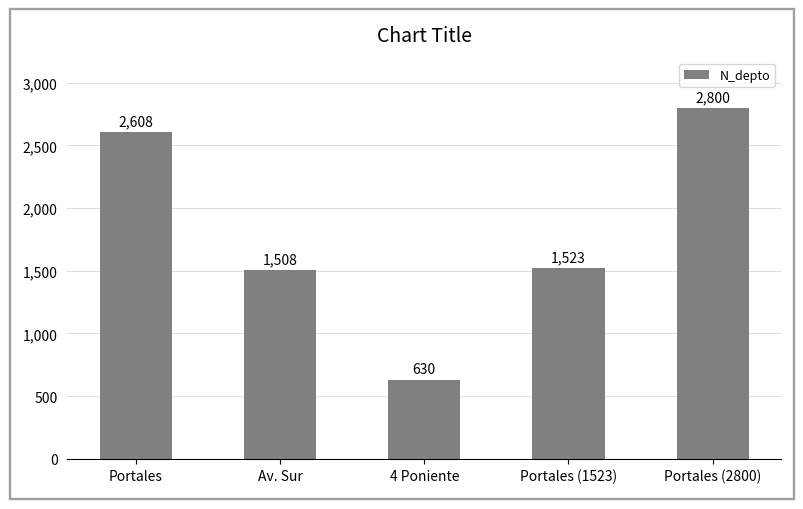

What is the minimum value shown in the chart?

630